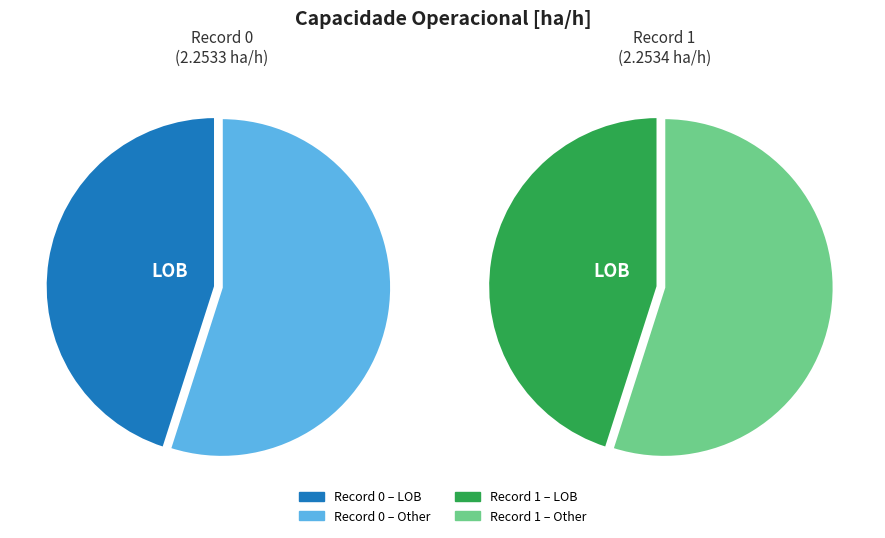

Rank the categories by value from lowest to highest.

0, 1